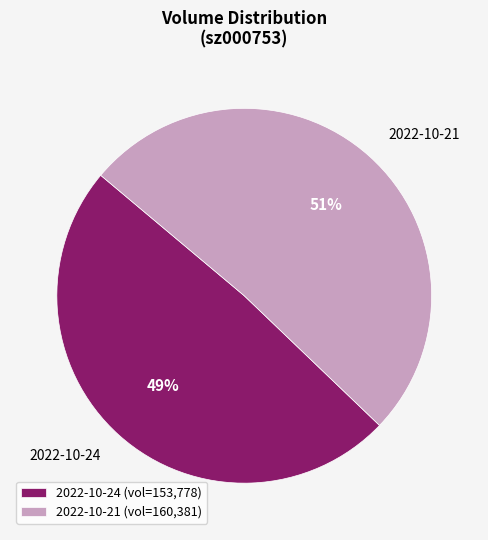

Combined, do 2022-10-24 and 2022-10-21 account for over 50%?

Yes